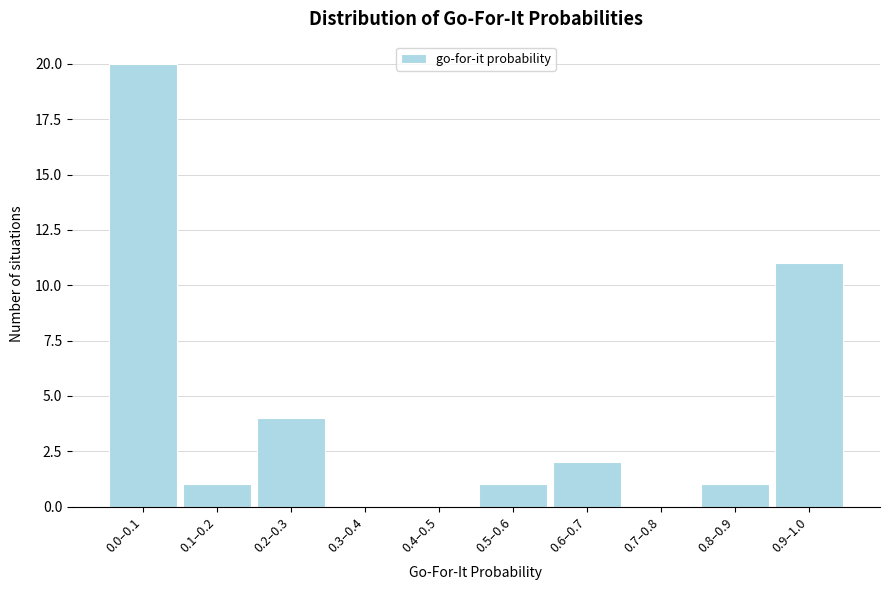

Reading left to right, list all the values displayed in this chart.

0.0–0.1=20	0.1–0.2=1	0.2–0.3=4	0.3–0.4=0	0.4–0.5=0	0.5–0.6=1	0.6–0.7=2	0.7–0.8=0	0.8–0.9=1	0.9–1.0=11